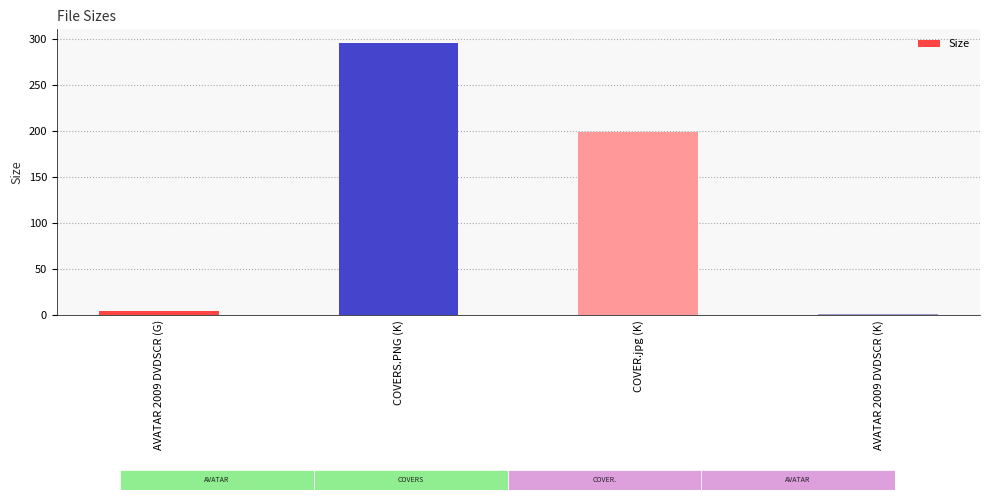

What is the average value?

125.0